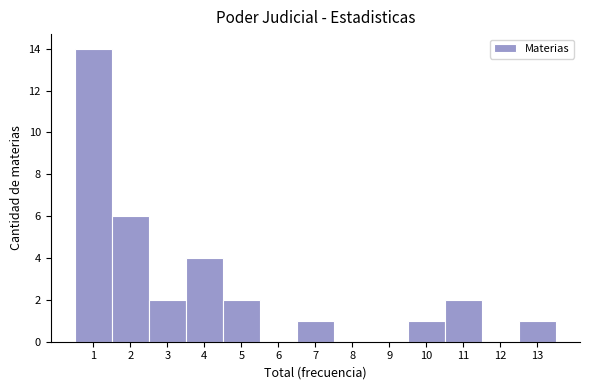

Reading left to right, list every bar in this chart as the range it spans on the x-axis followed by its height. The values are not printed on the chart, so give them approximately, as read against the axis.

0.5 to 1.5: 14
1.5 to 2.5: 6
2.5 to 3.5: 2
3.5 to 4.5: 4
4.5 to 5.5: 2
5.5 to 6.5: 0
6.5 to 7.5: 1
7.5 to 8.5: 0
8.5 to 9.5: 0
9.5 to 10.5: 1
10.5 to 11.5: 2
11.5 to 12.5: 0
12.5 to 13.5: 1